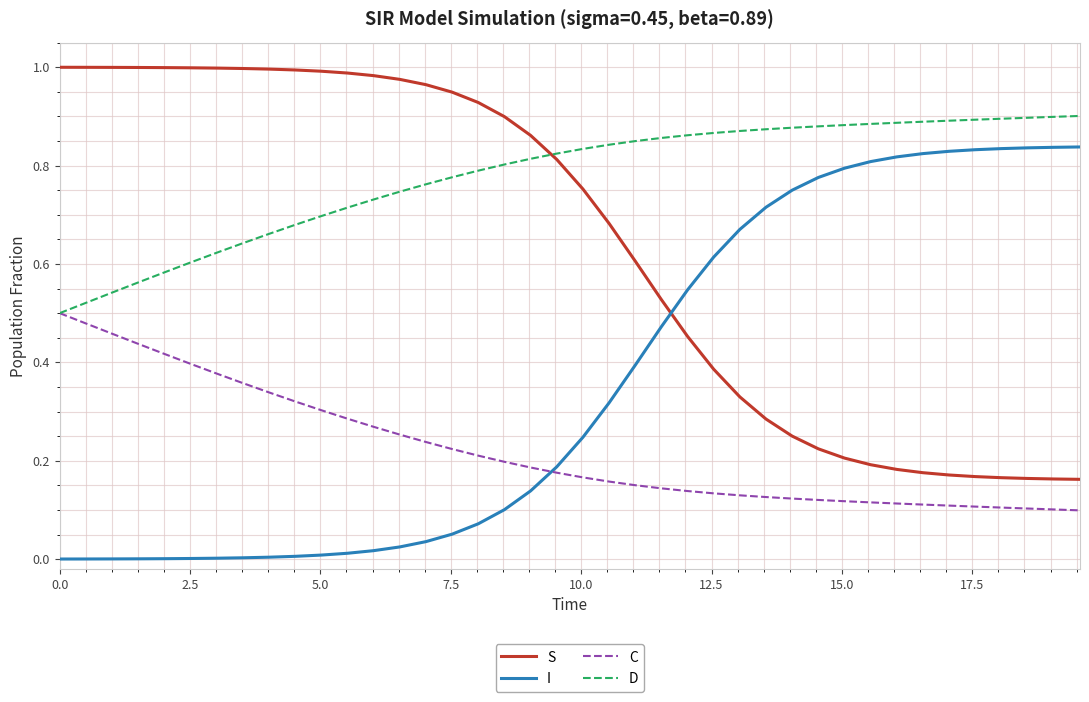

Which series has the largest total across all categories?

D